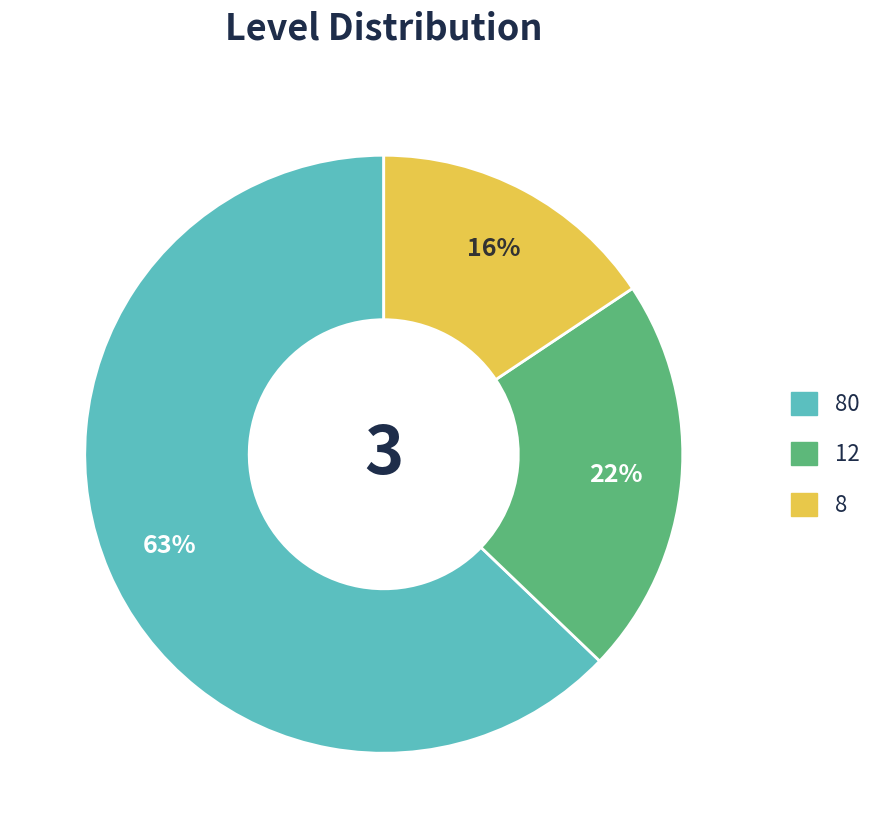

To the nearest percent, what is the difference between the largest and smallest slice percentages?

47%